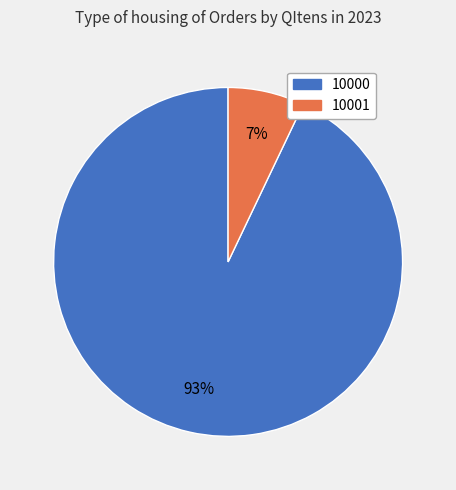

To the nearest percent, what portion does 10001 represent?

7%